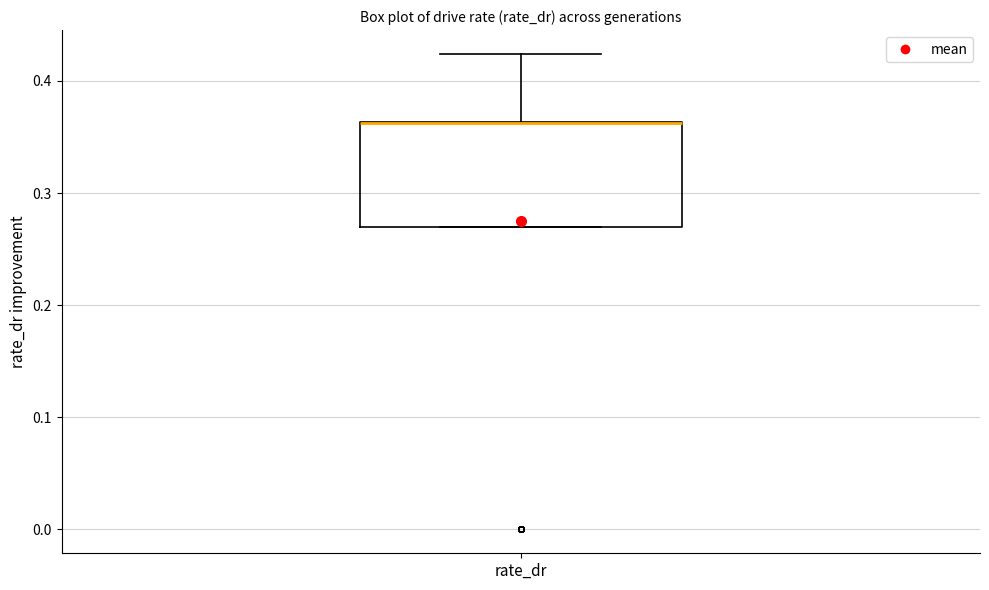

Read this box plot against the y-axis: the position of the median line, the range covered by the box, and the ends of both whiskers. The values are not printed on the chart, so give them approximately, as read against the axis.

median 0.36 (drawn on the box's upper edge), box 0.27 to 0.36, whiskers 0.27 to 0.42